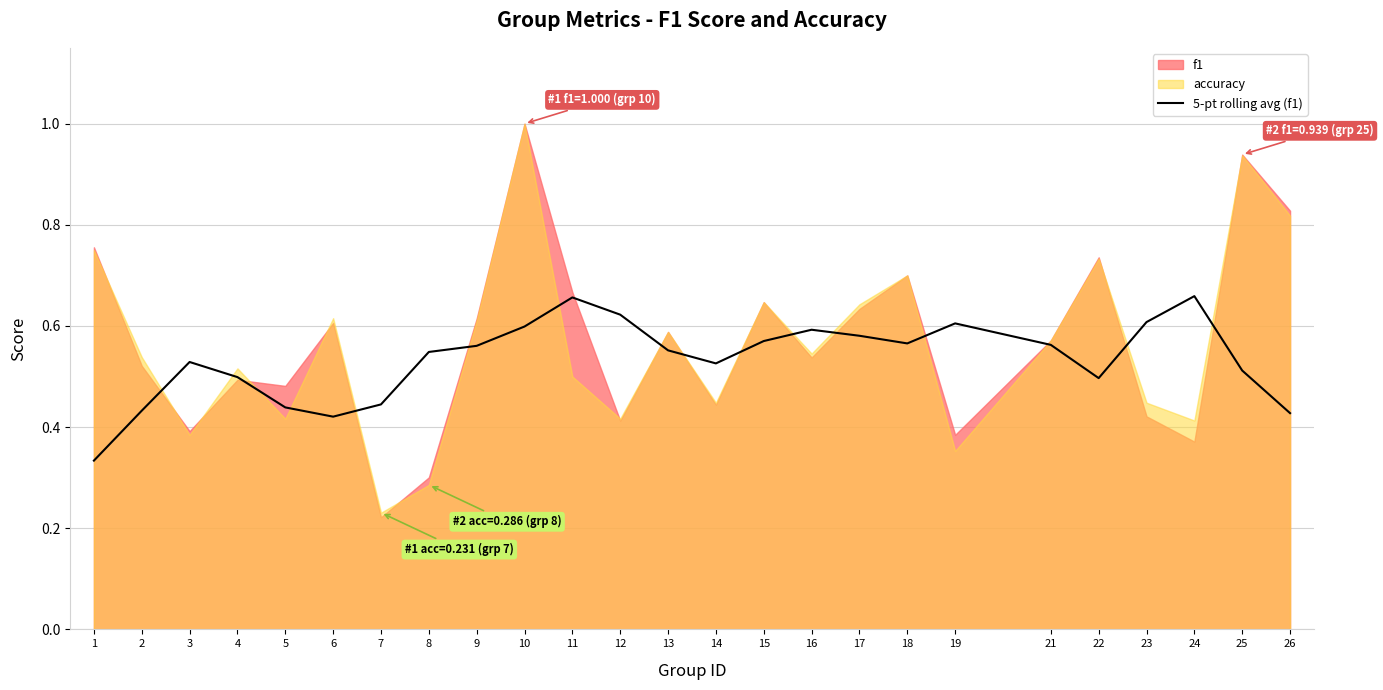

How many lines are shown in the chart?

1